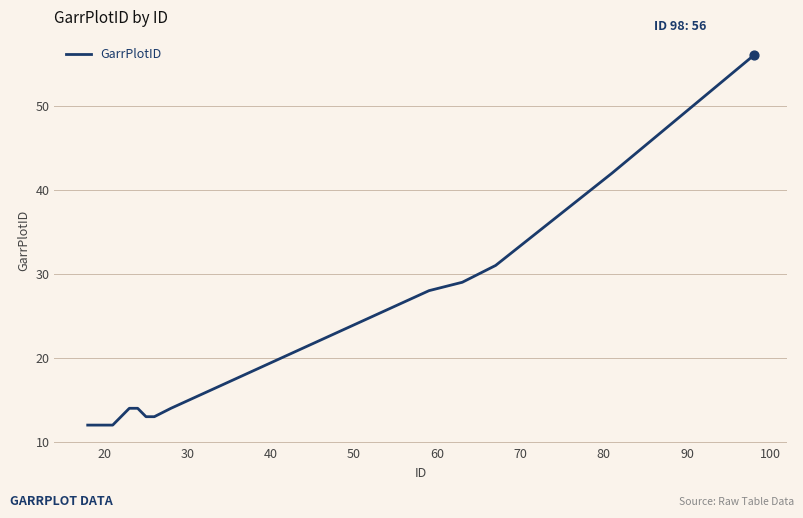

What is the smallest value displayed?

12